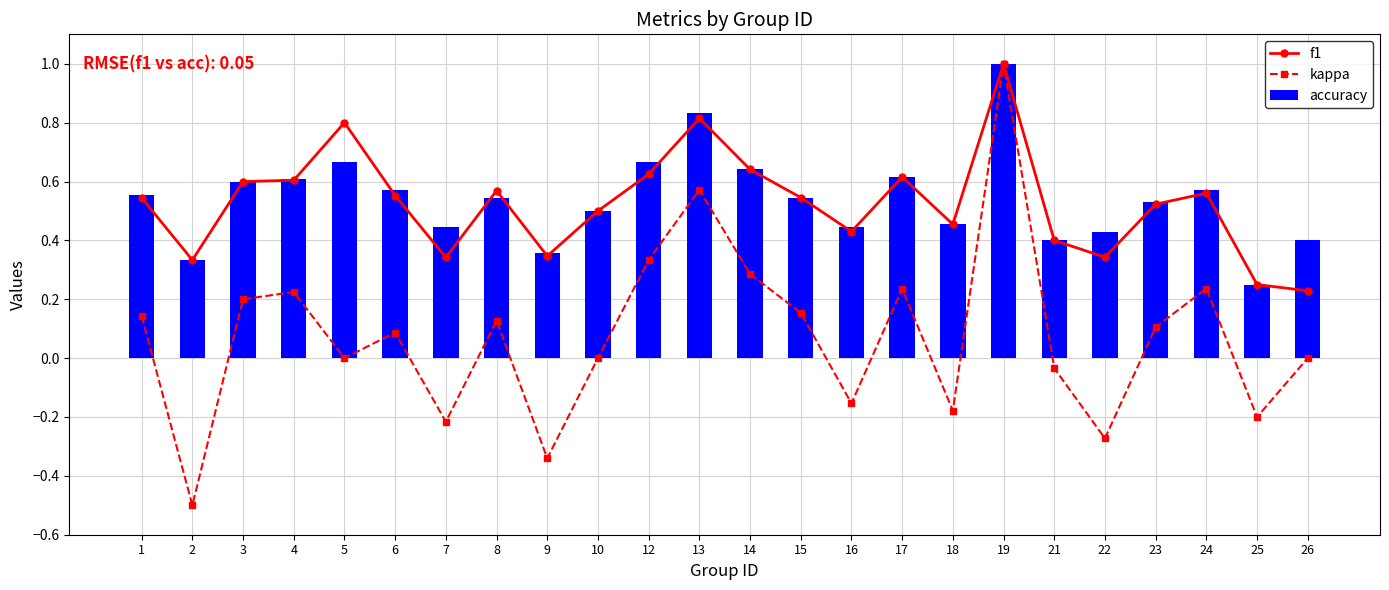

Between 10 and 15, which series saw the biggest shift?

kappa